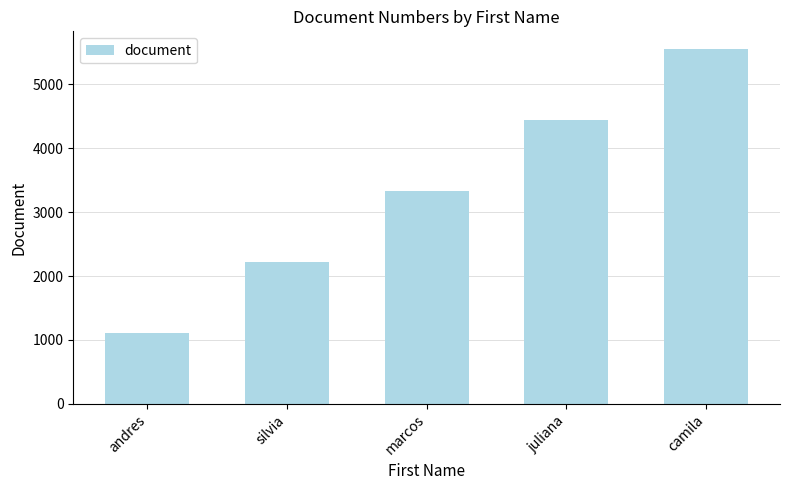

What is the sum of all values?

16665